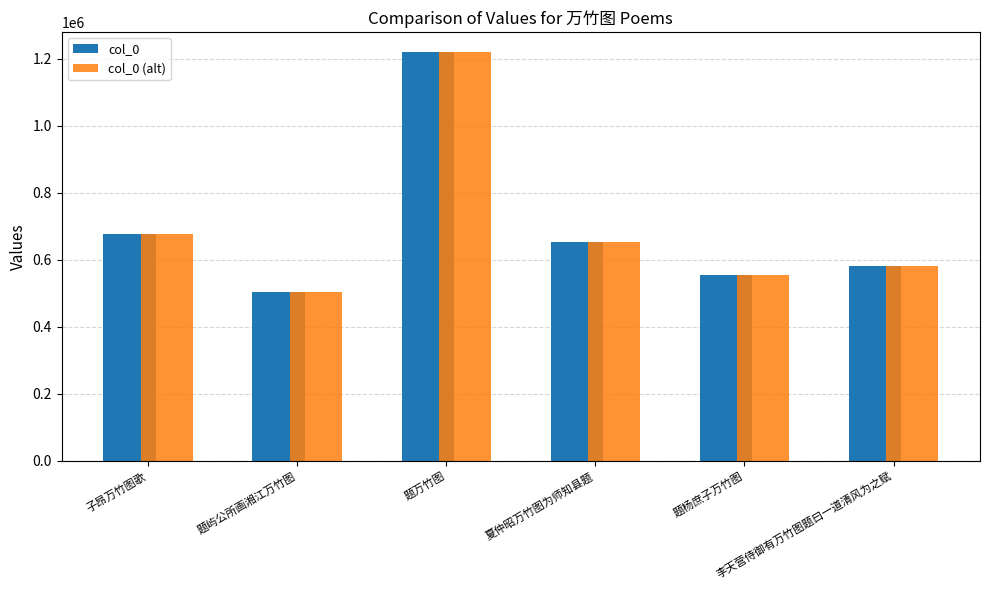

What are all the series names shown in the legend?

col_0, col_0 (alt)